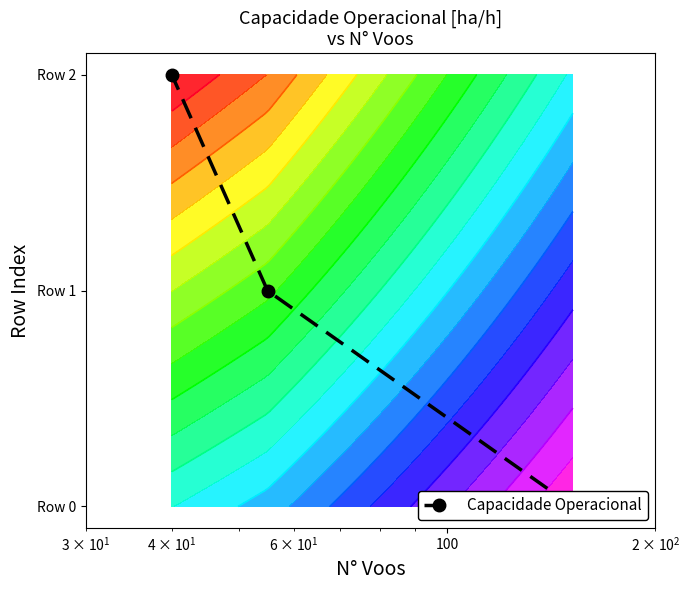

How many positive values are there?

2